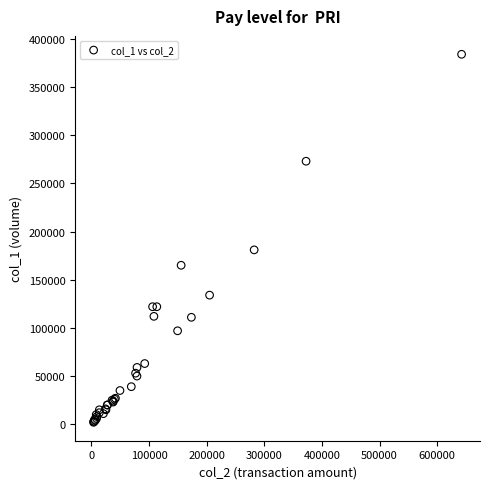

What Y value in the scatter plot is closest to 193000?

181000